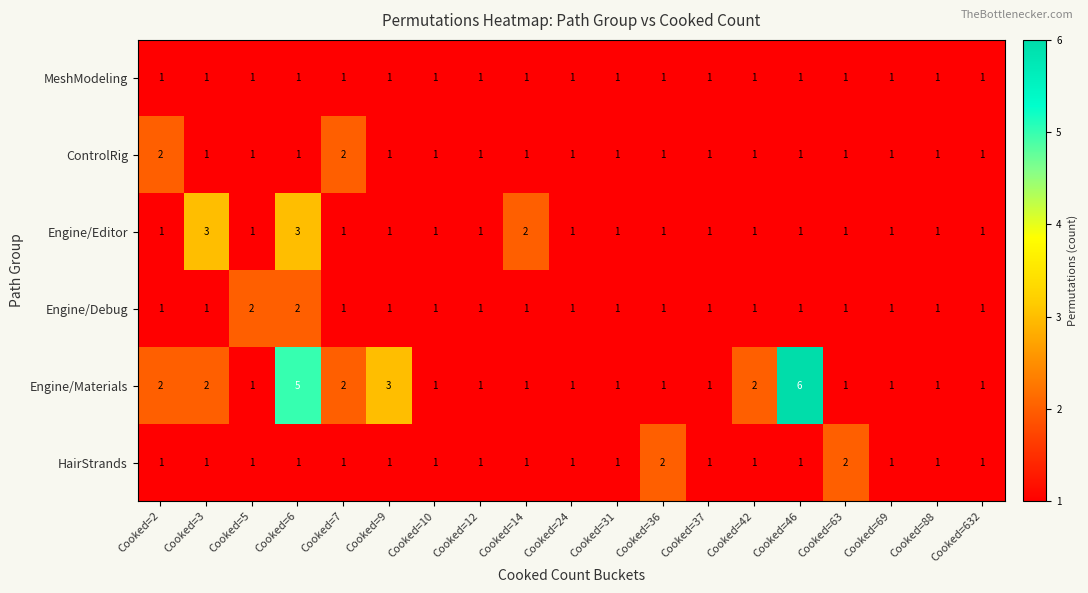

Count the number of categories in the chart.

19